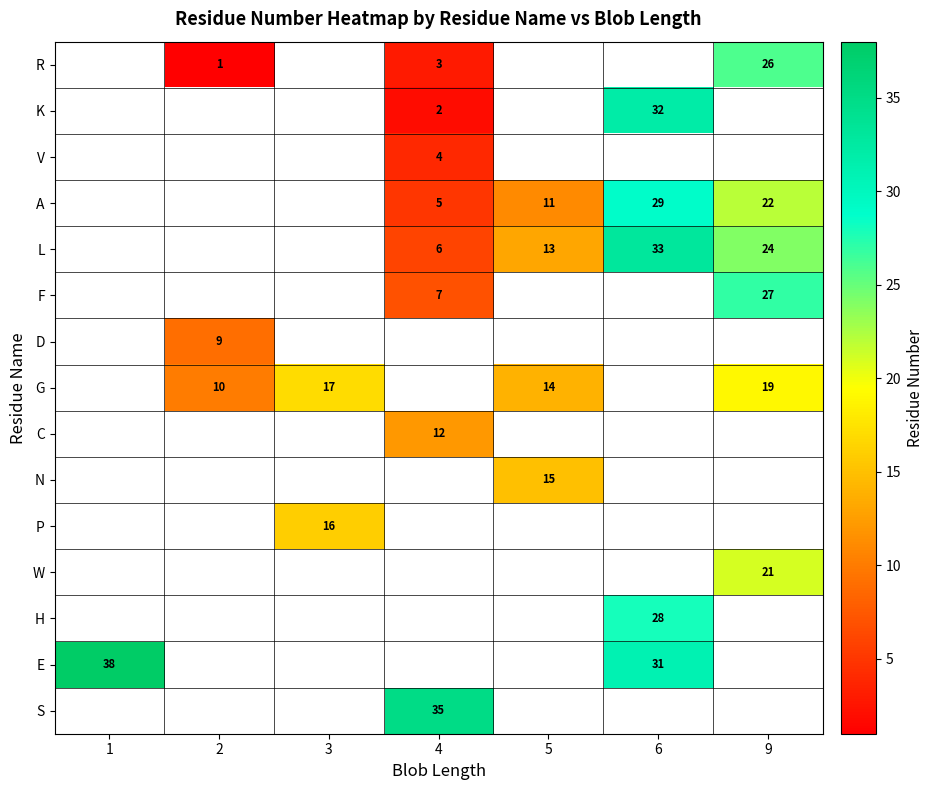

True or false: S has a value of 17 at 4.

False